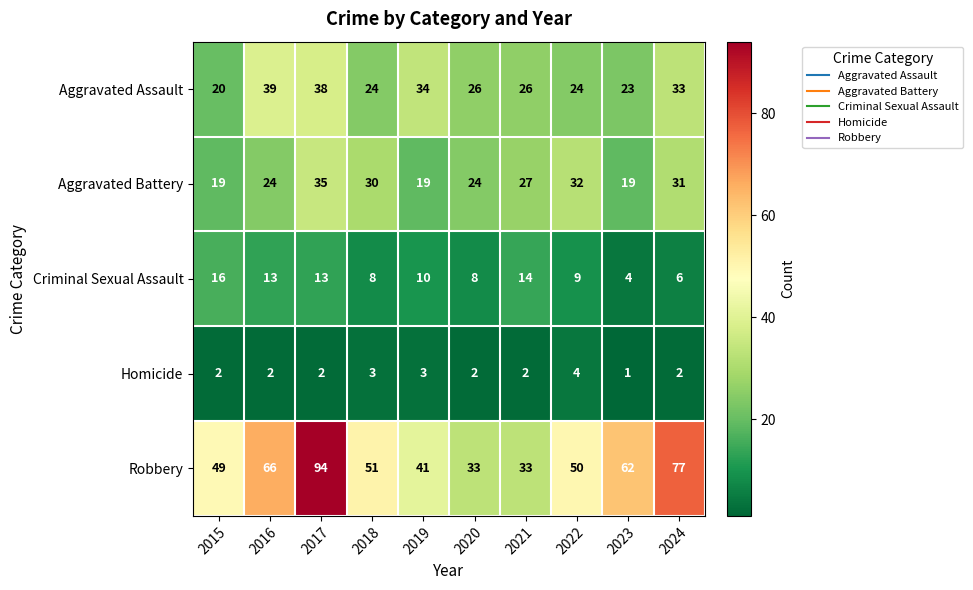

The Aggravated Battery series shows 22 at 2022. True or false?

False